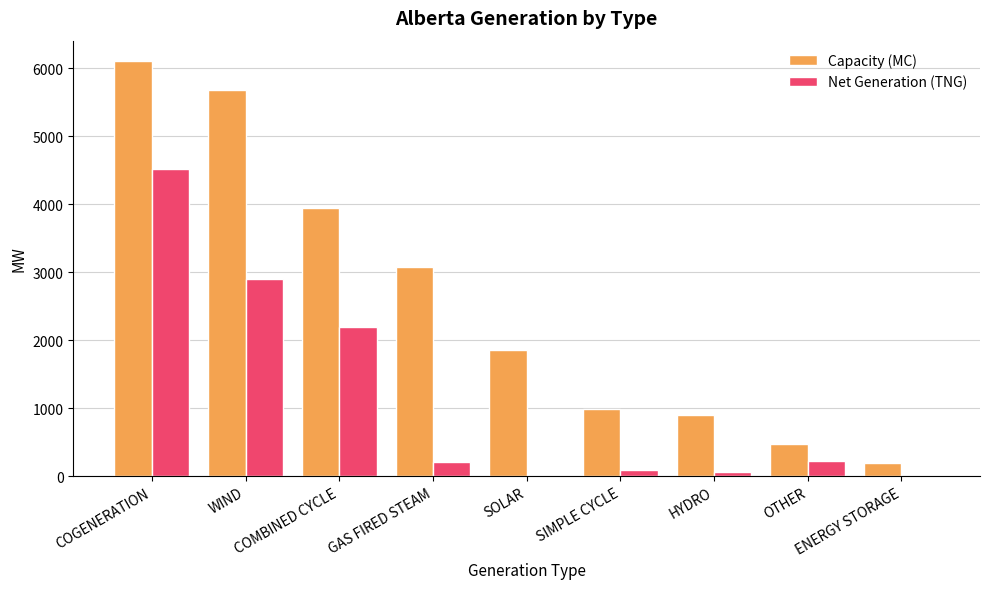

At which label does Capacity (MC) first exceed 1850?

COGENERATION